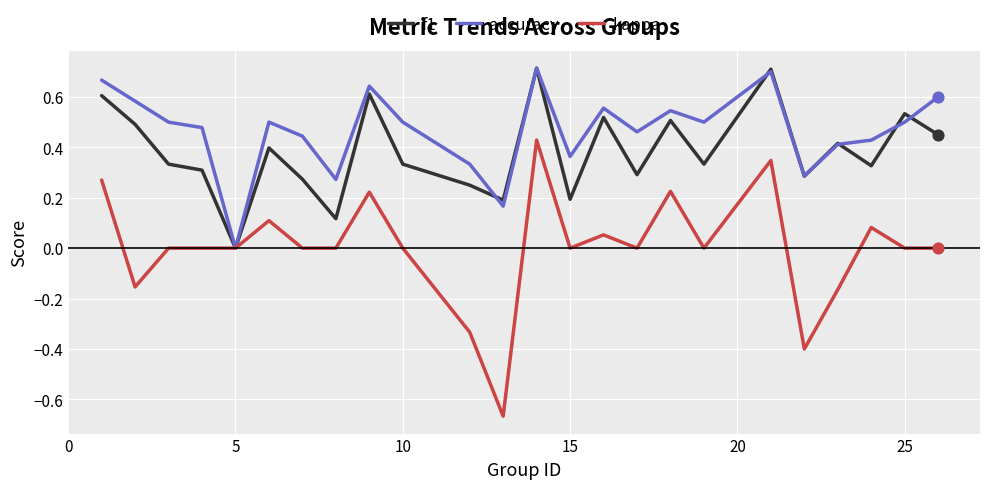

Which series has the widest spread of values?

kappa